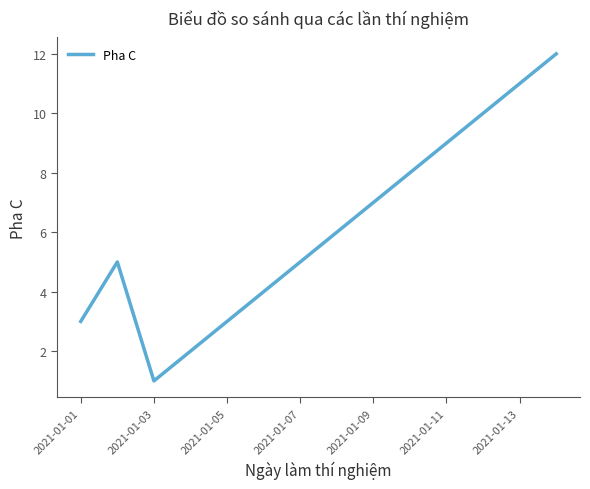

How many interior local valleys (lower than both neighbors) does the data have?

1